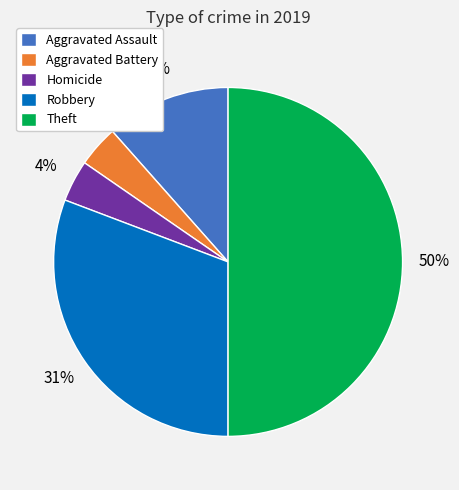

Approximately how many times larger is the value at Aggravated Assault compared to Homicide?

3.0